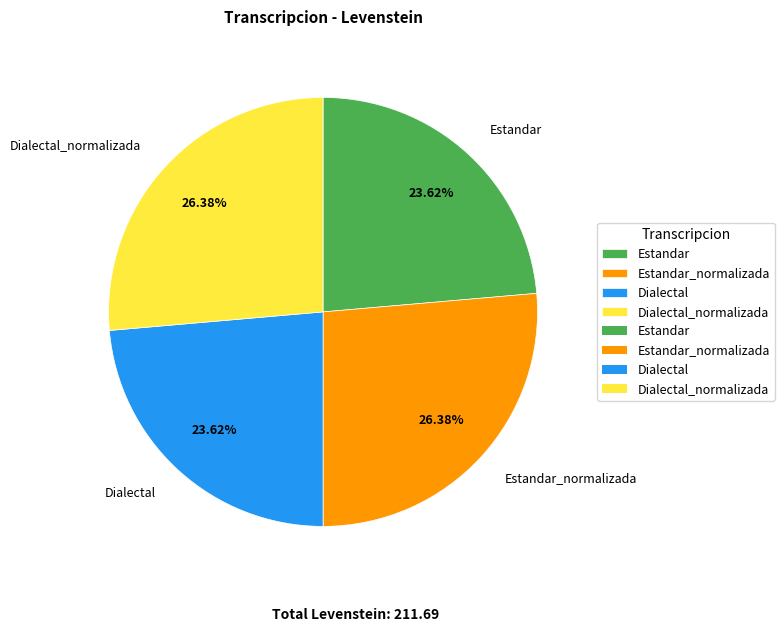

The Estandar slice represents 9% of the pie. True or false?

False